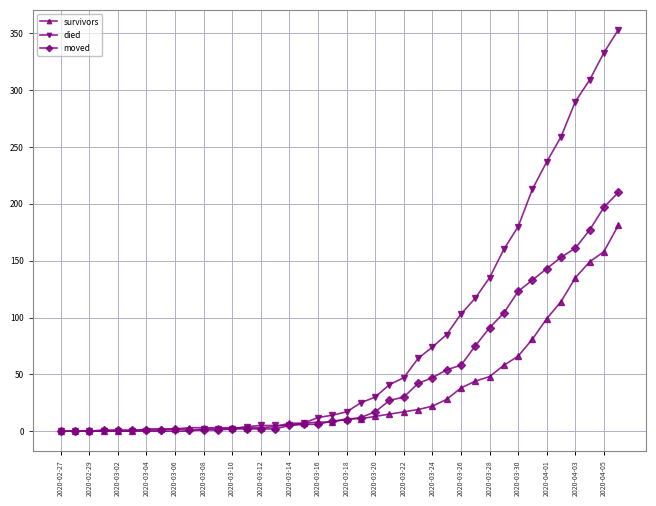

Which series has the largest total across all categories?

died